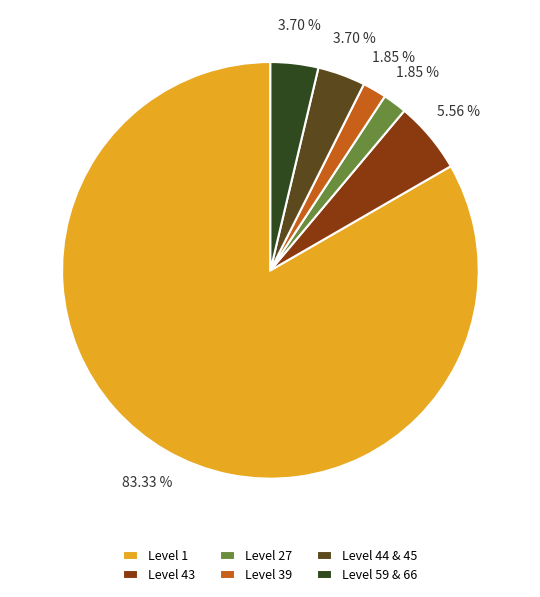

Between Level 39 and Level 44 & 45, which is larger?

Level 44 & 45